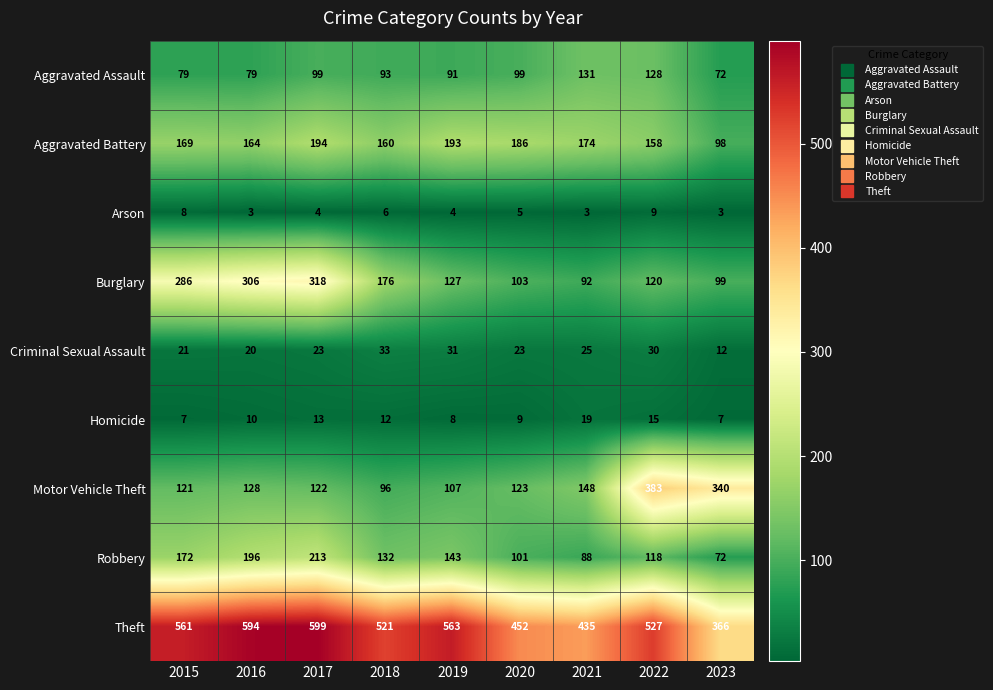

What is the total value across all series at 2016?

1500